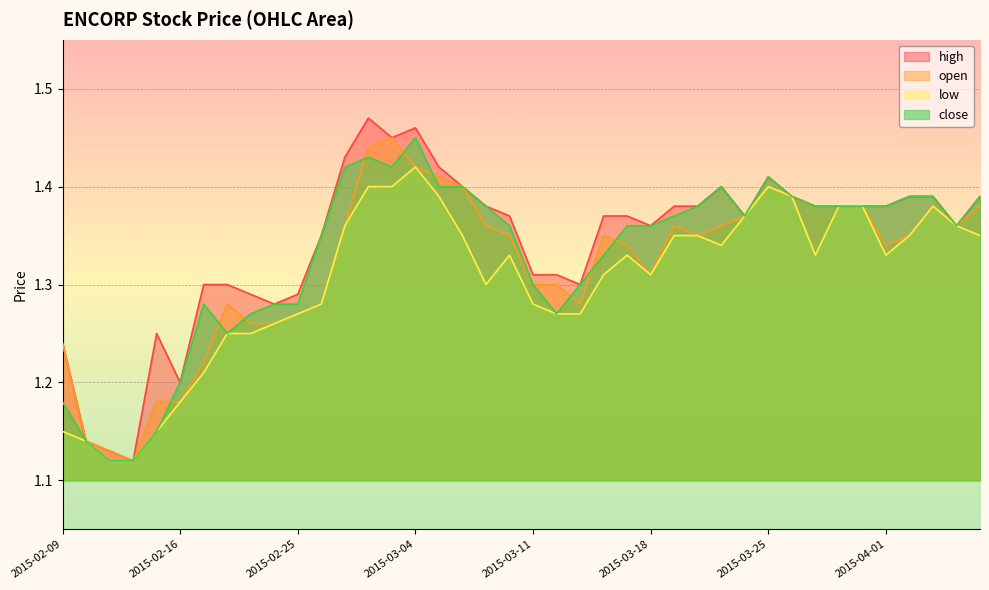

What position from the right is 2015-03-09?

22